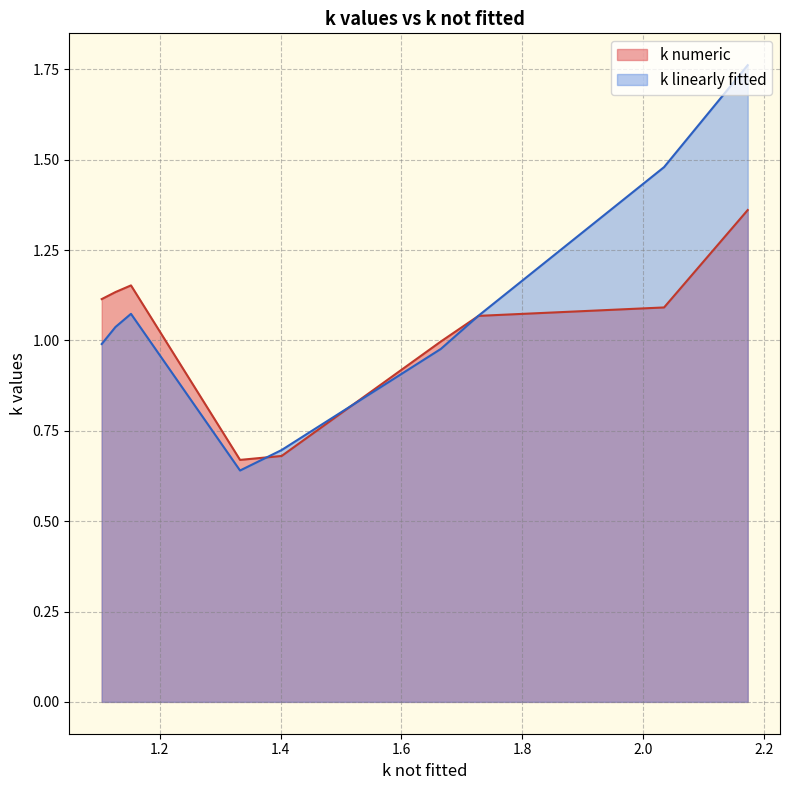

List the labels in order of k linearly fitted value, smallest first.

5, 4, 3, 8, 7, 2, 6, 1, 0